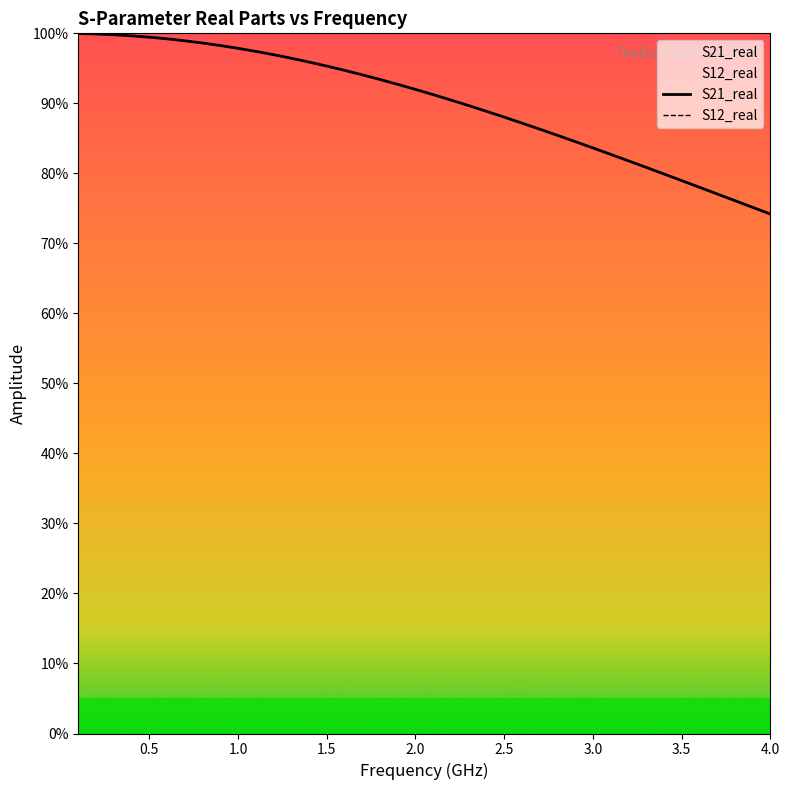

What is the label of the 34th point from the right?

3.0